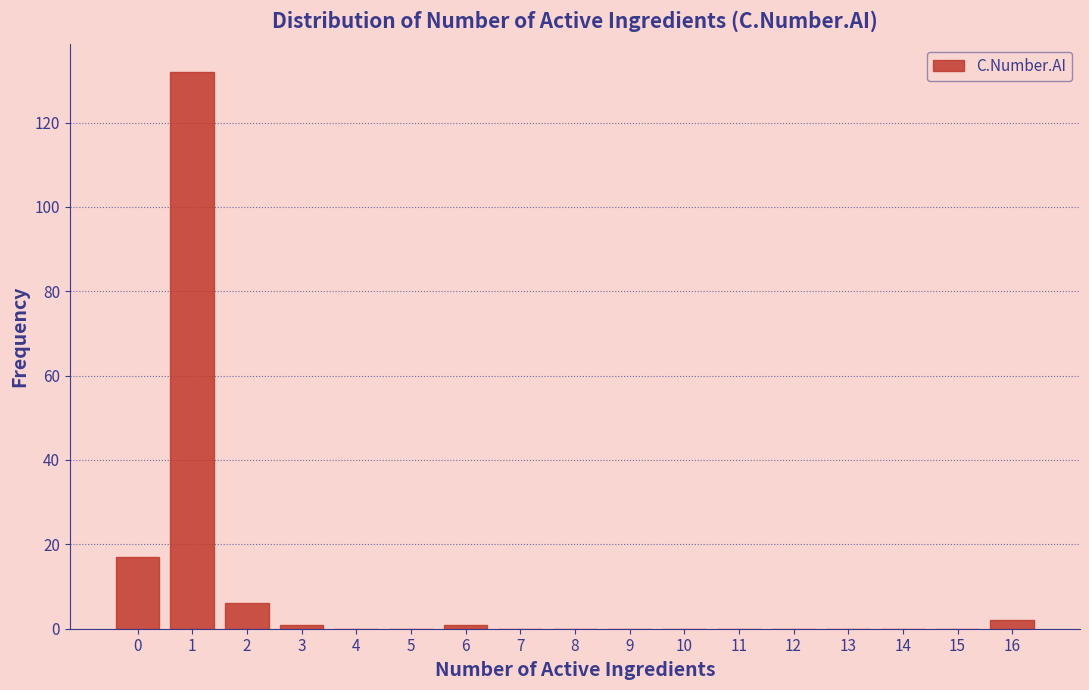

How tall is the bar that spans 1.5 to 2.5 on the x-axis? The values are not printed on the chart, so give them approximately, as read against the axis.

6